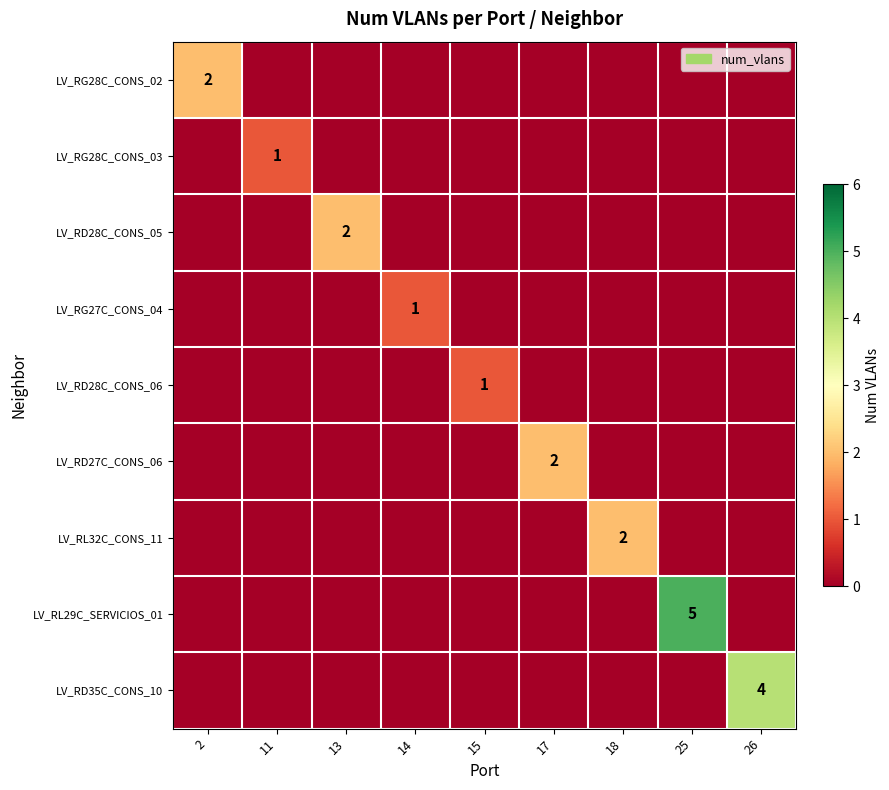

At which category is the sum across all series the highest?

25